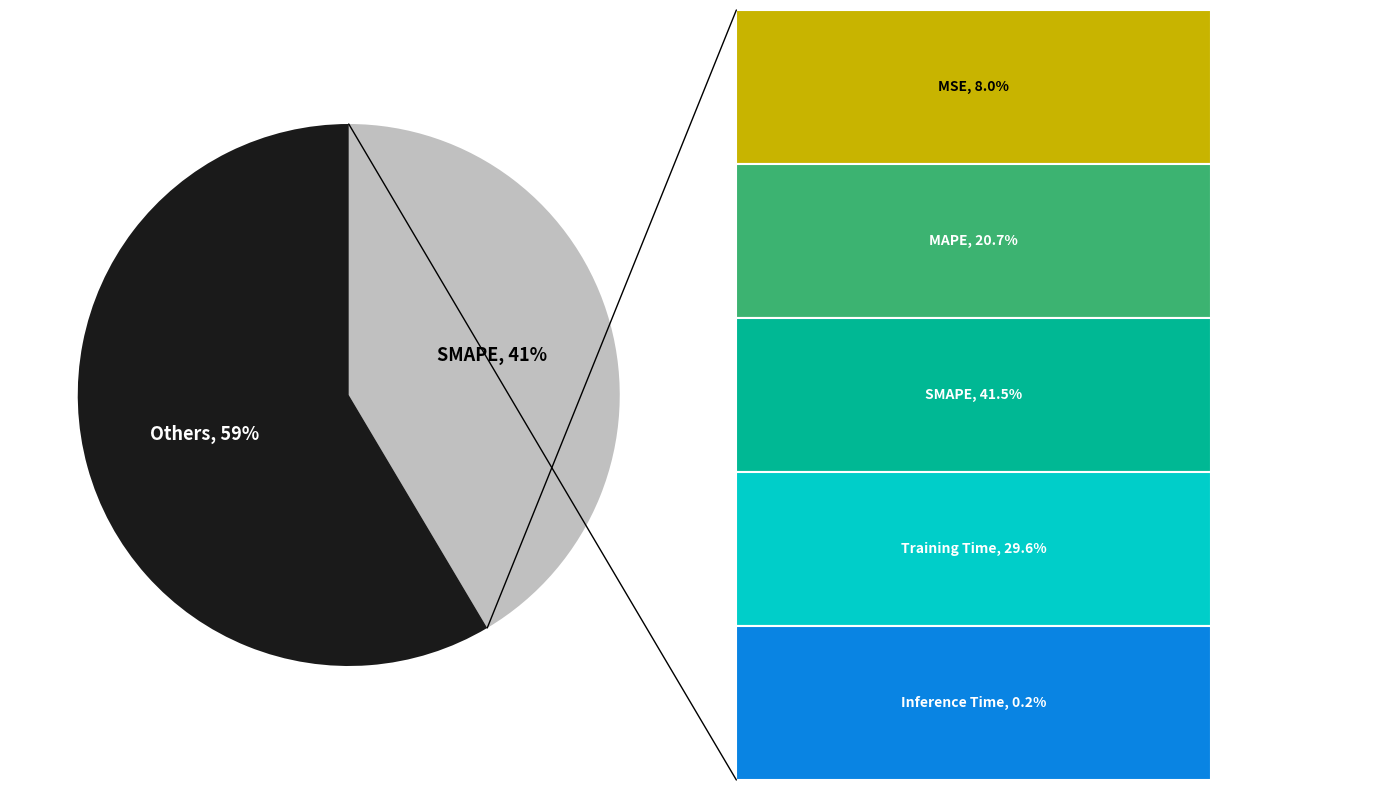

Is there a majority slice in this chart?

Yes